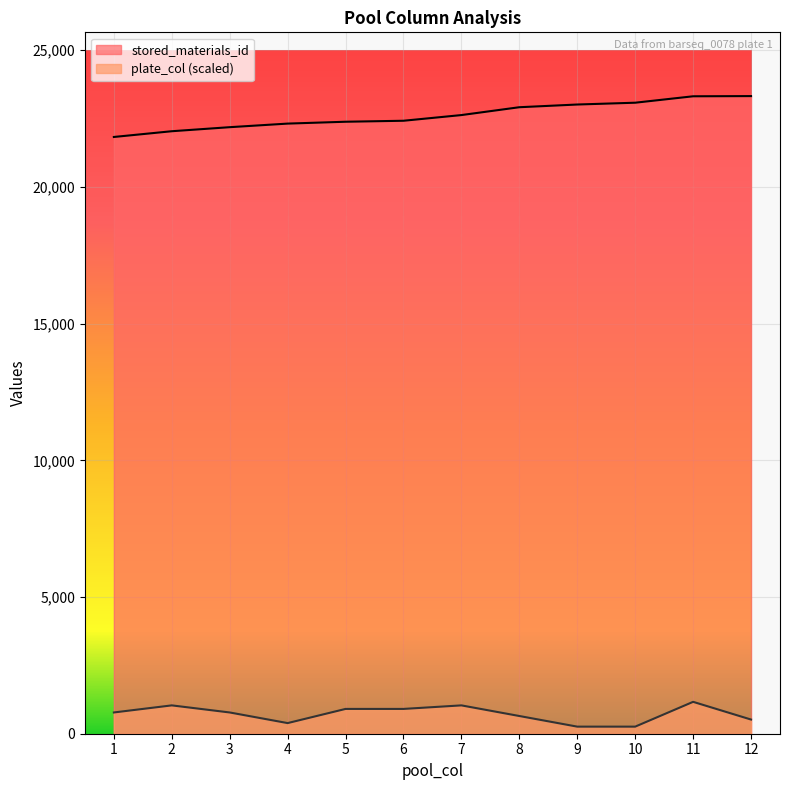

What is the minimum value shown in the chart?

259.1